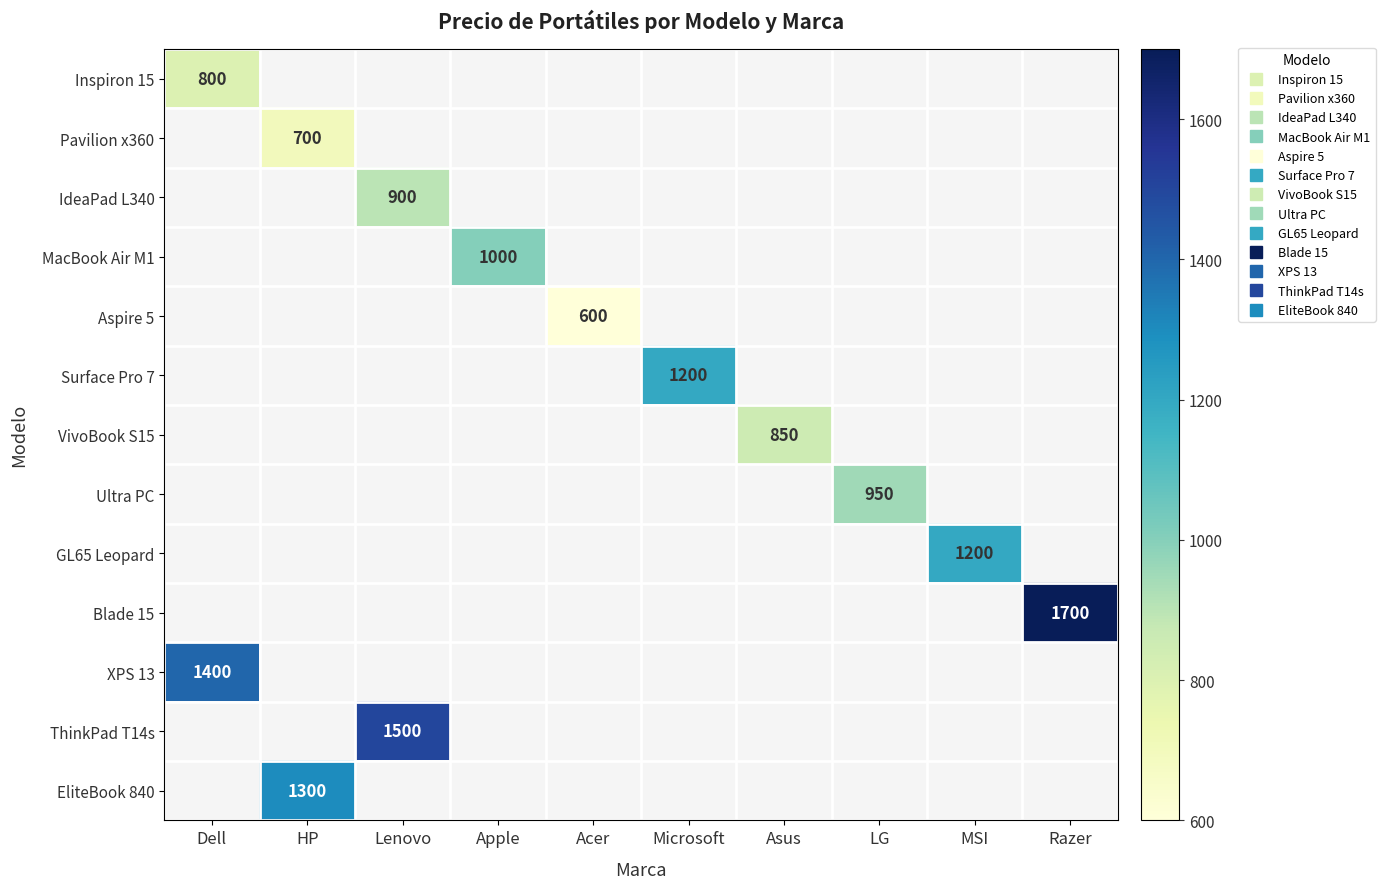

What is the greatest value displayed?

1700.0